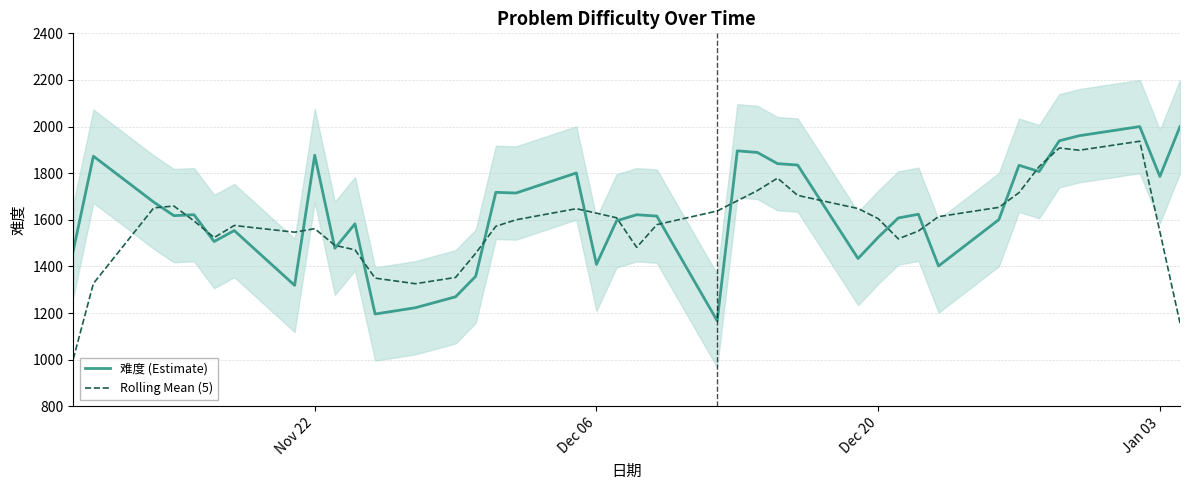

The value of 难度 (Estimate) at Dec 06 is 2084.6. True or false?

False